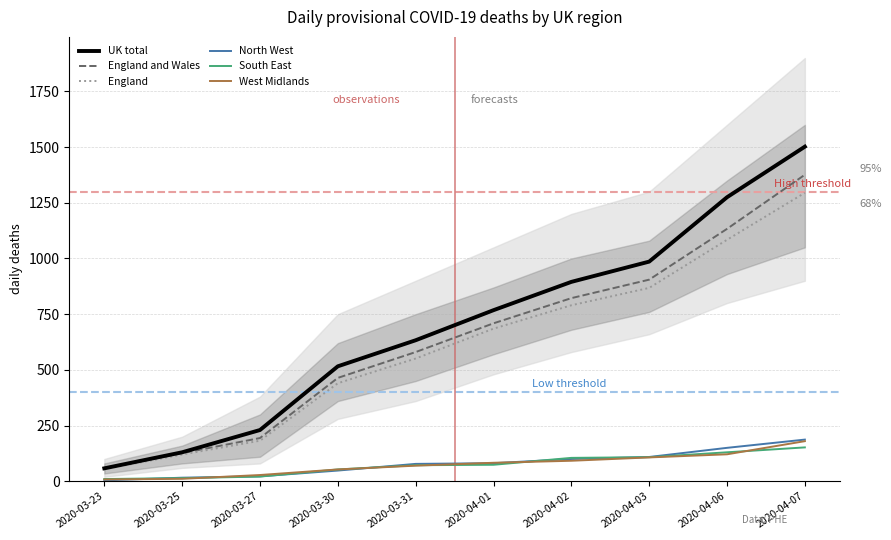

Where does the North West series first go above 81?

2020-04-02